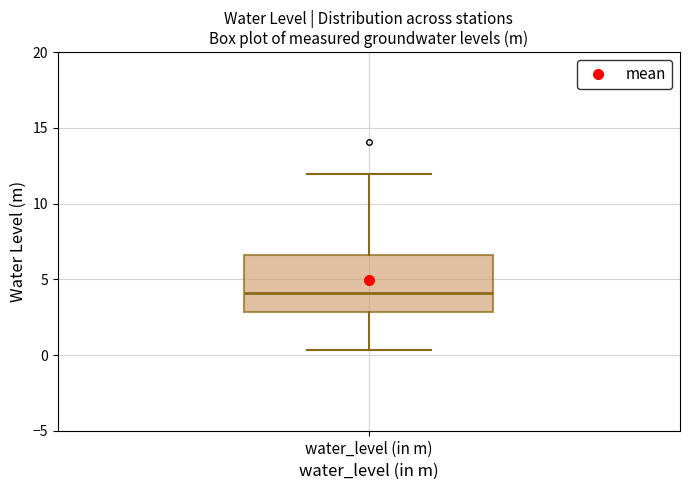

Read this box plot against the y-axis: the position of the median line, the range covered by the box, and the ends of both whiskers. The values are not printed on the chart, so give them approximately, as read against the axis.

median 4.0, box 3.0 to 6.5, whiskers 0.5 to 12.0